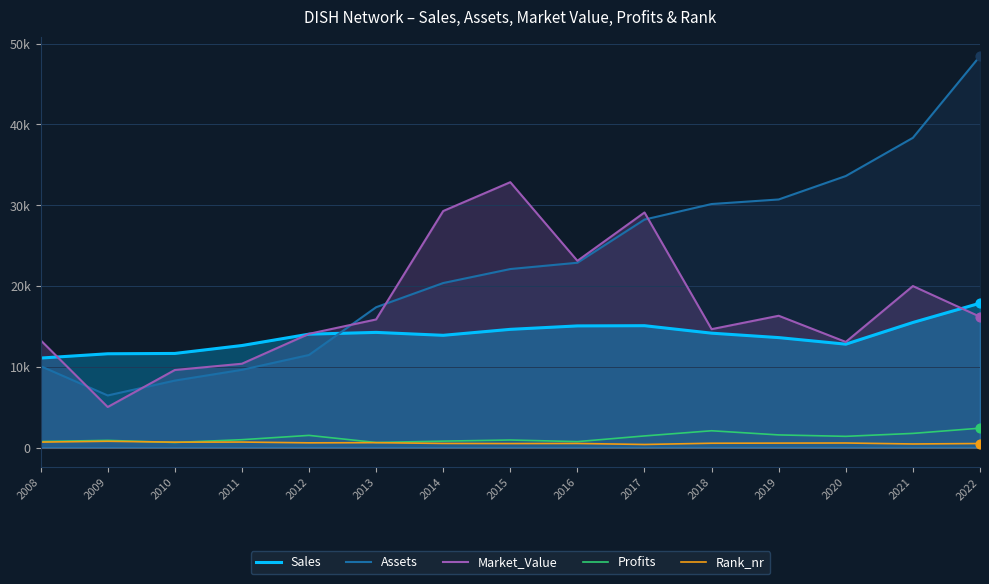

What are all the series names shown in the legend?

Sales, Assets, Market_Value, Profits, Rank_nr